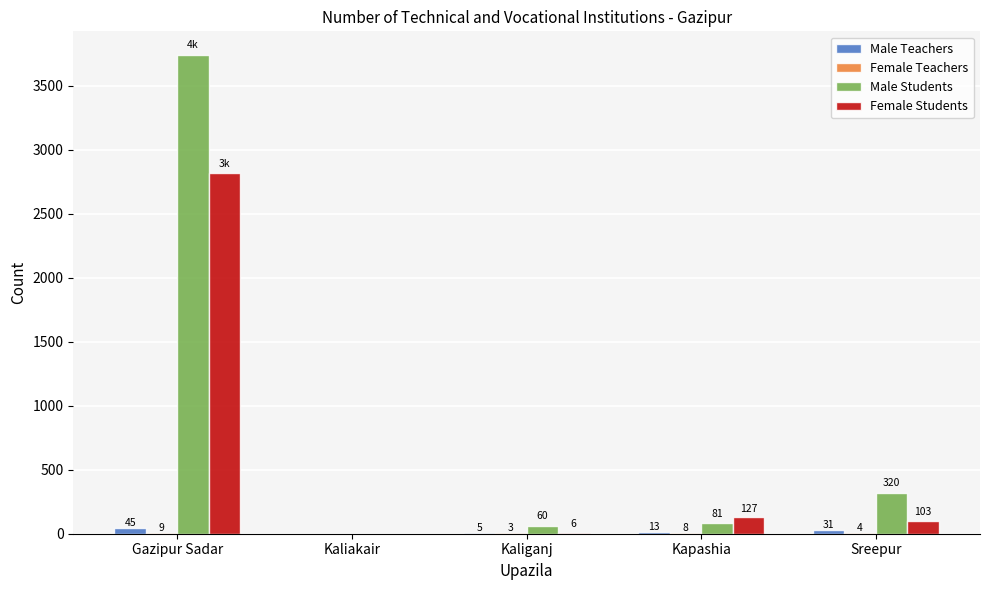

Between Kapashia and Sreepur, which series saw the biggest shift?

Male Students